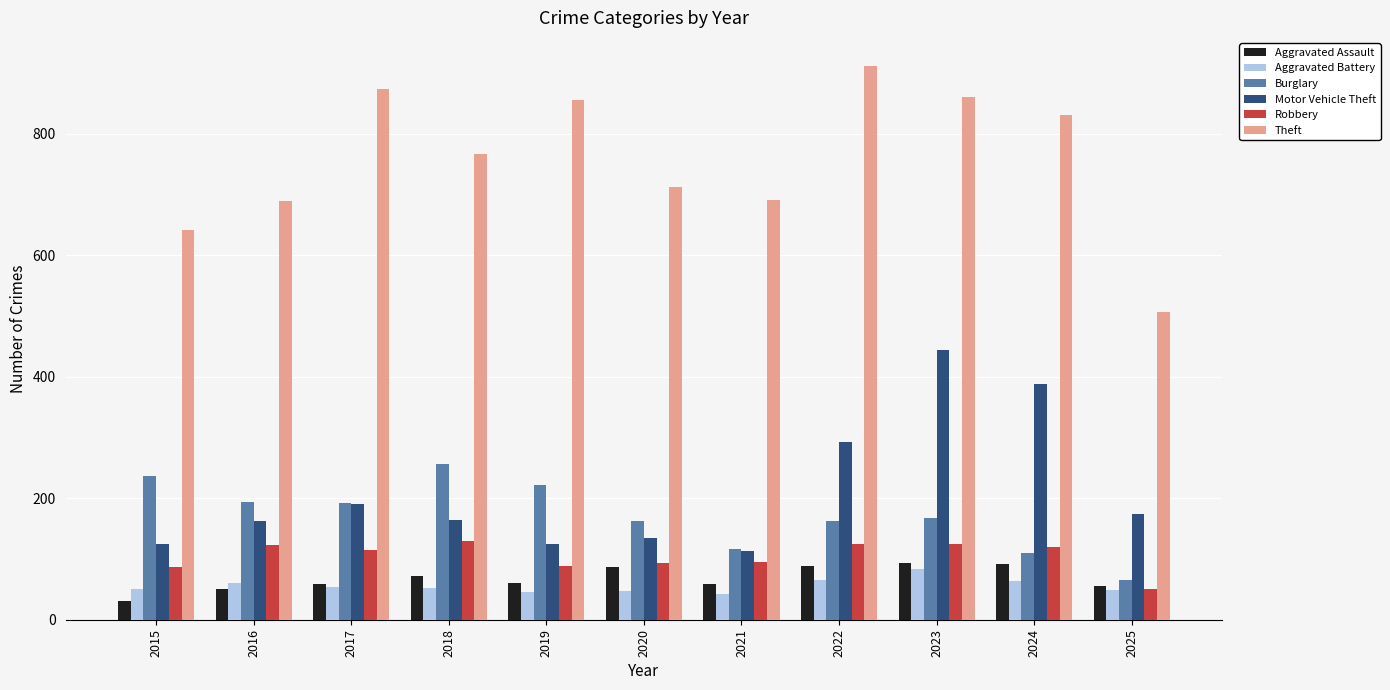

At which label does Burglary reach its peak?

2018